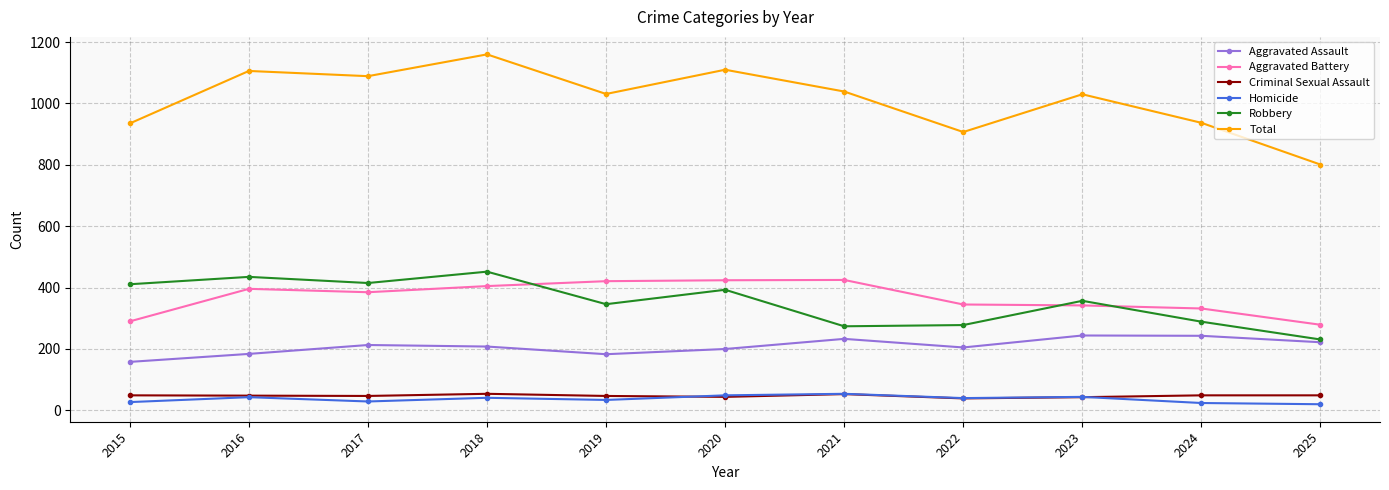

The Robbery series shows 452 at 2018. True or false?

True